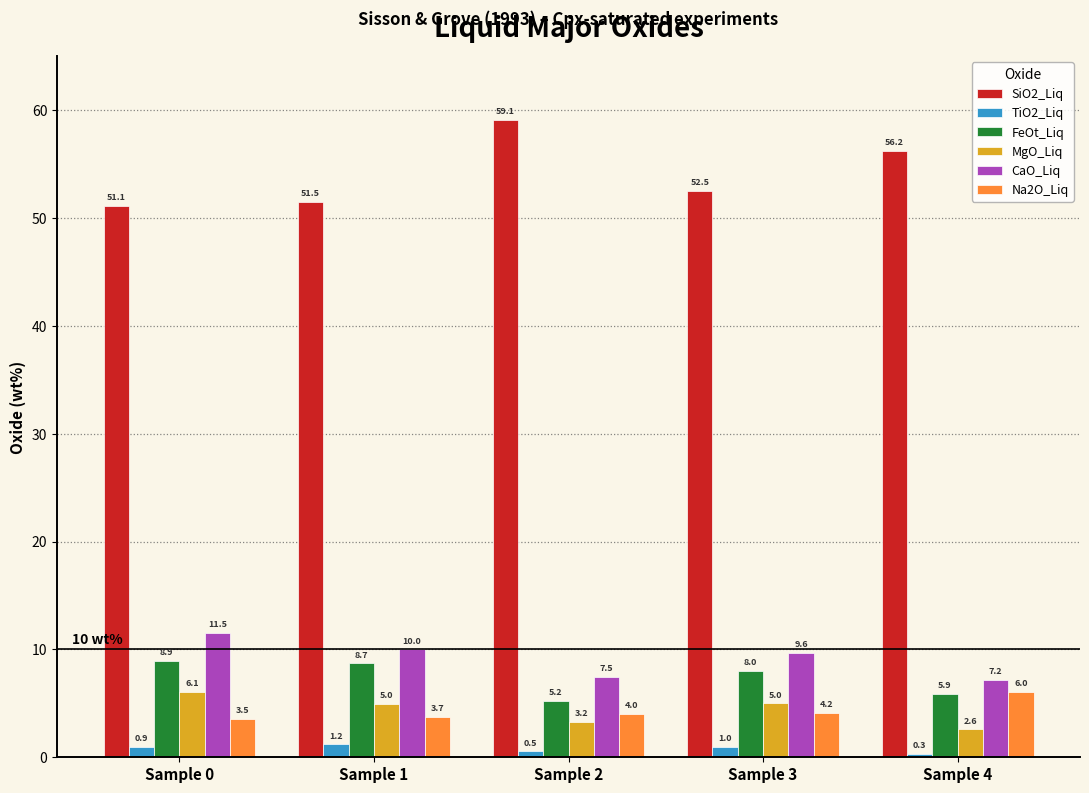

What is the value of the TiO2_Liq bar at the 5th from the left?

0.3